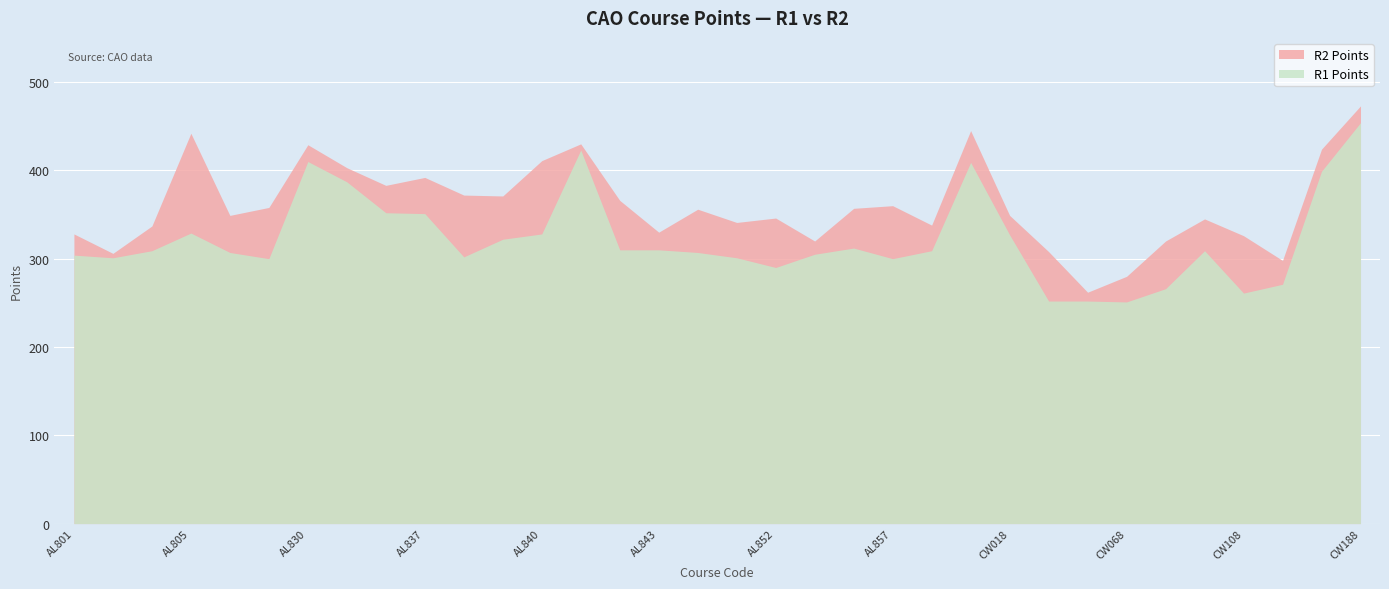

How many data points in R2 Points are above 356?

16